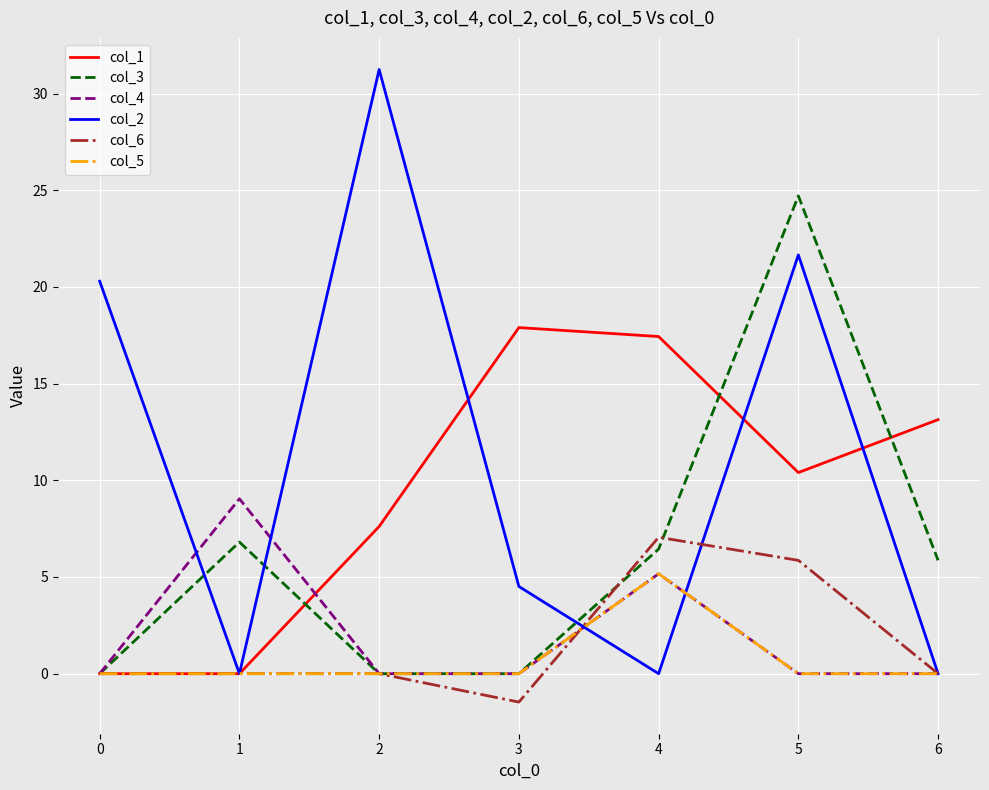

True or false: col_2 and col_3 intersect in this chart.

True